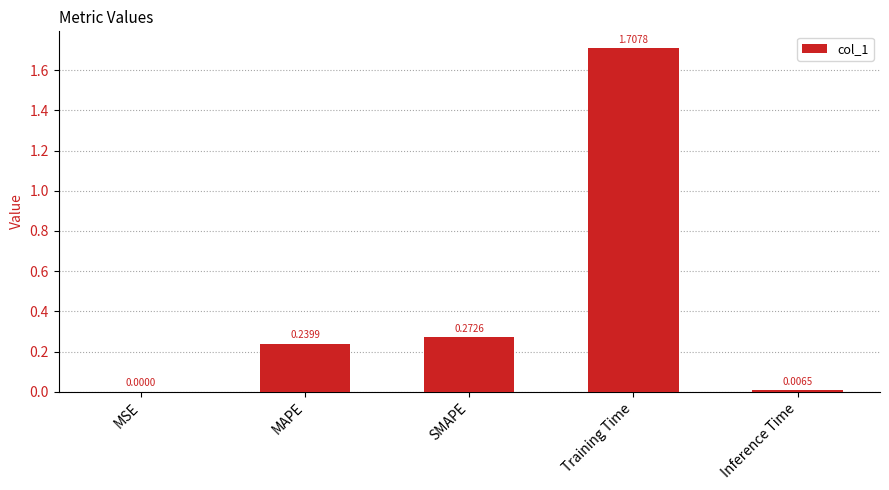

What is the sum of all values?

2.2